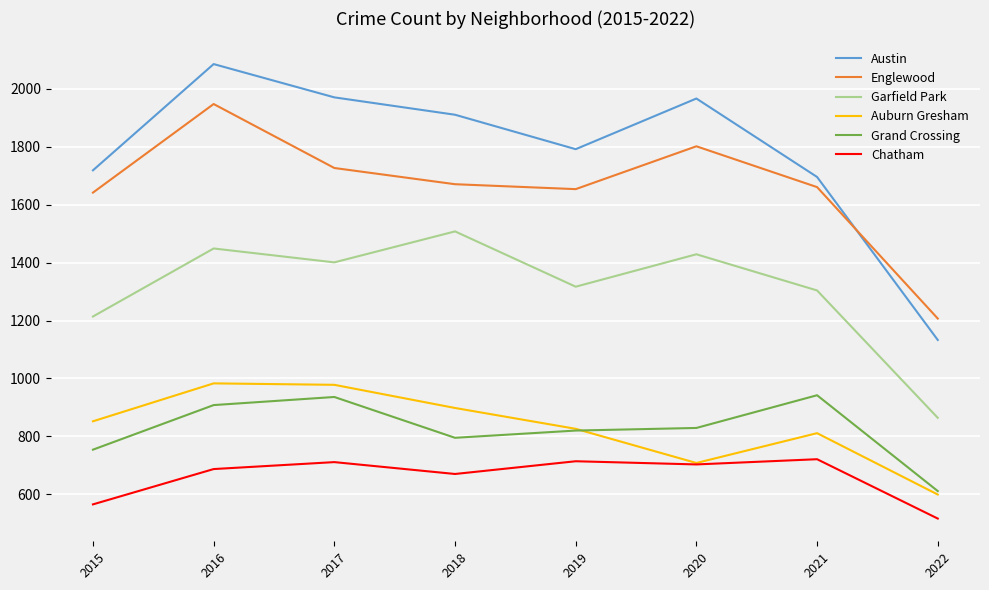

At which category is the sum across all series the highest?

2016